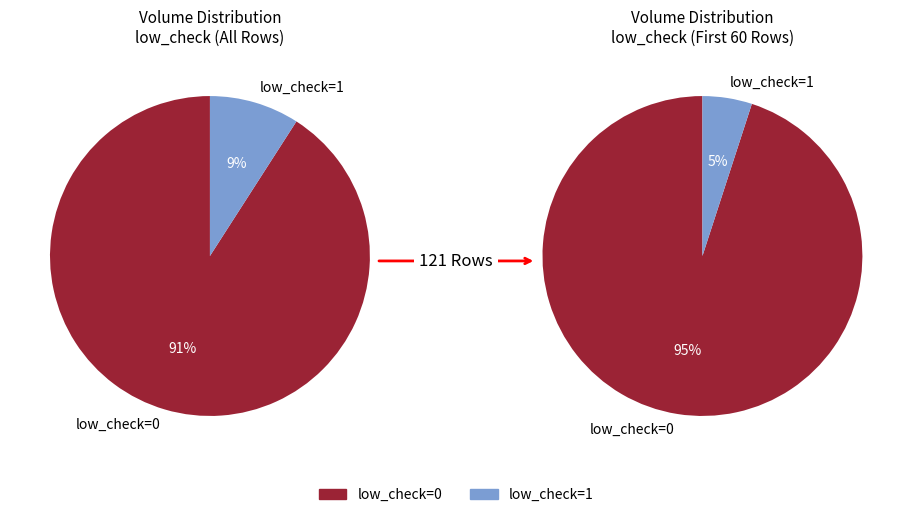

Rank the categories by value from lowest to highest.

low_check=1, low_check=0